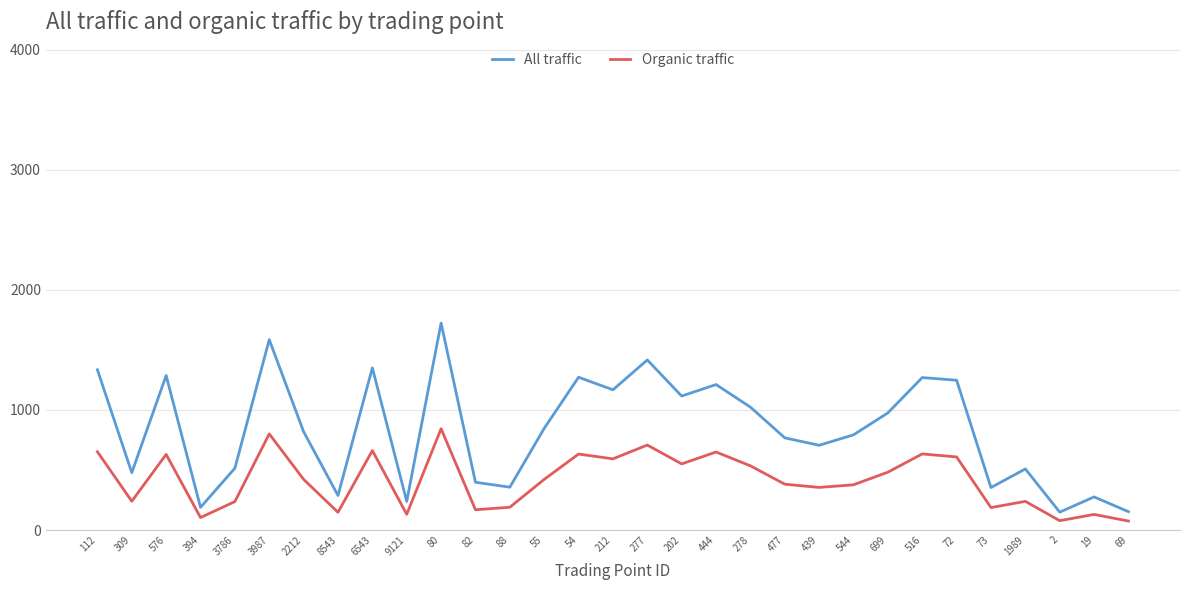

True or false: Organic traffic has a value of 863 at 699.

False